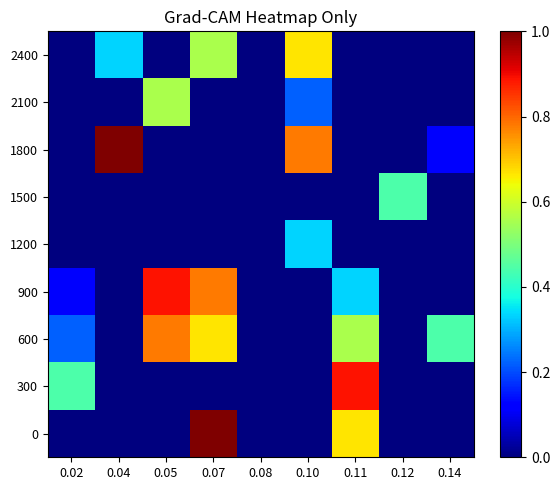

Rank the series by their maximum value, from highest to lowest.

0, 1800, 300, 900, 600, 2400, 2100, 1500, 1200